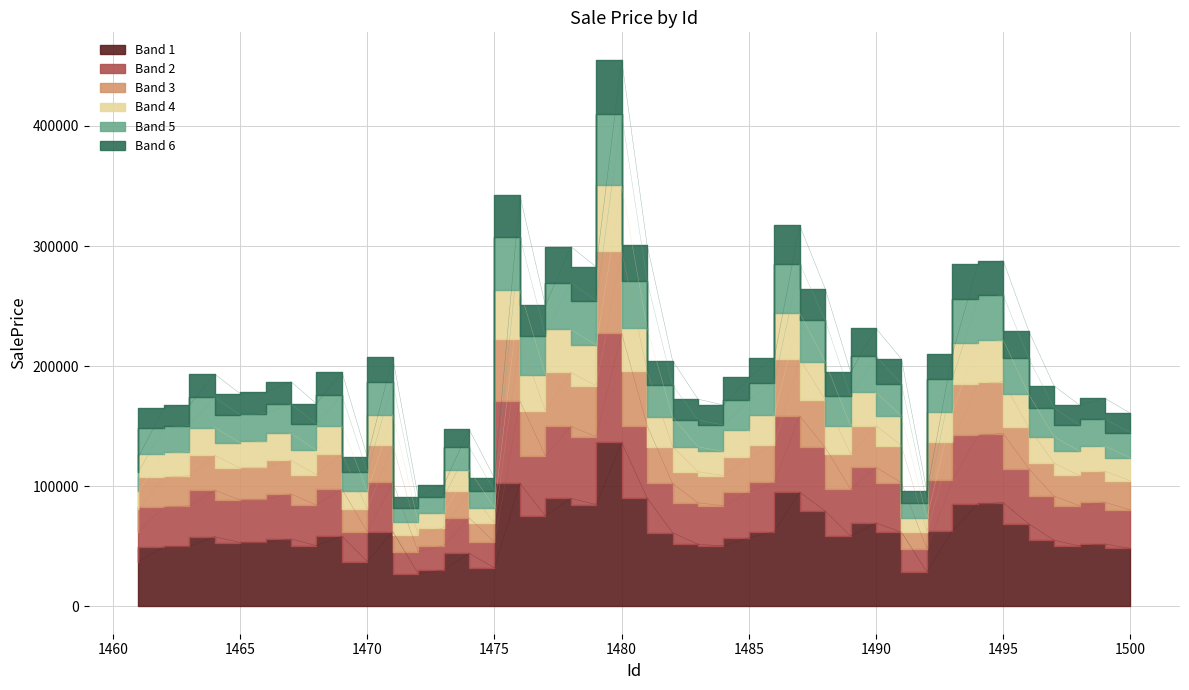

Which category has the lowest value across all series?

1472